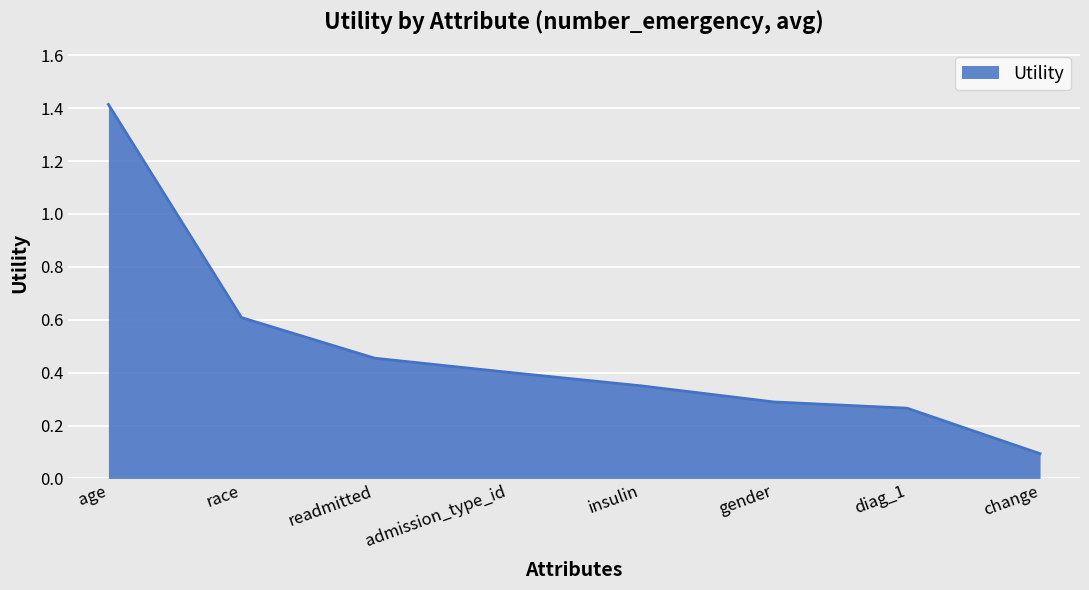

Which has a higher value, admission_type_id or insulin?

admission_type_id